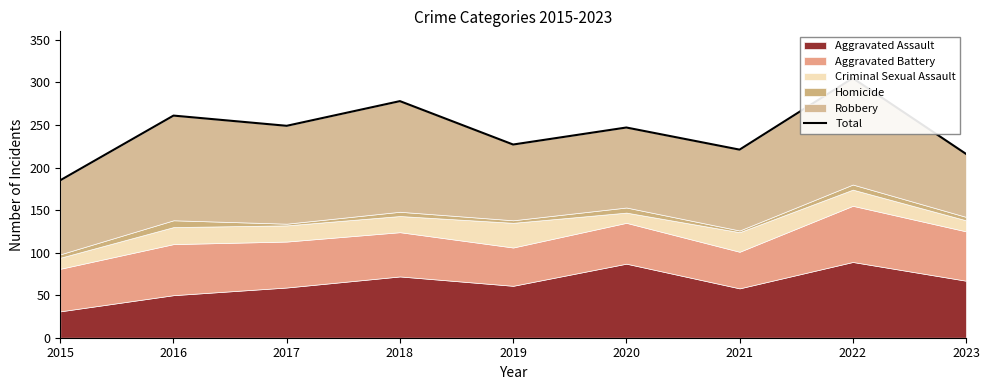

At which category does the chart reach its peak across all series?

2022